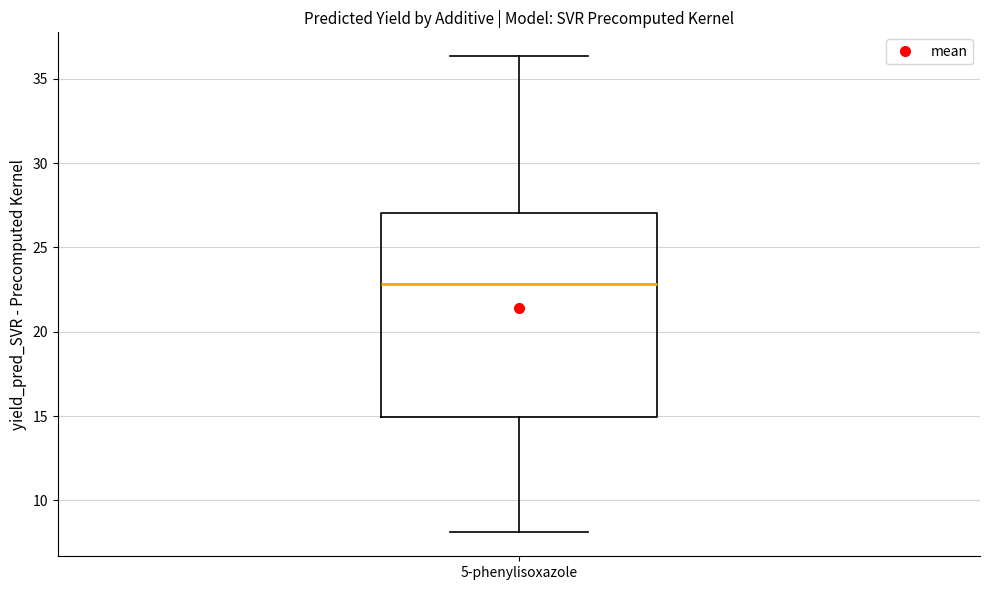

Where is the lower edge of the box for 5-phenylisoxazole on the y-axis? The values are not printed on the chart, so give them approximately, as read against the axis.

15.0